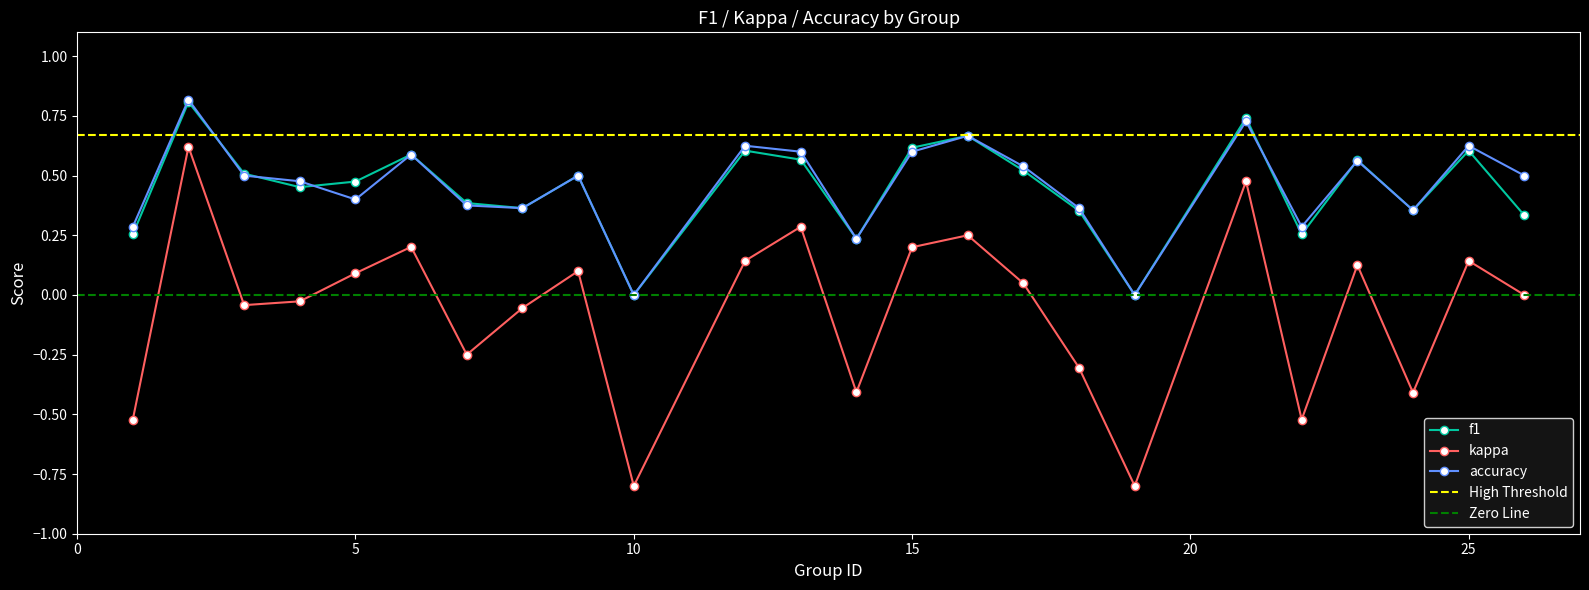

Where is the first local minimum for f1?

4